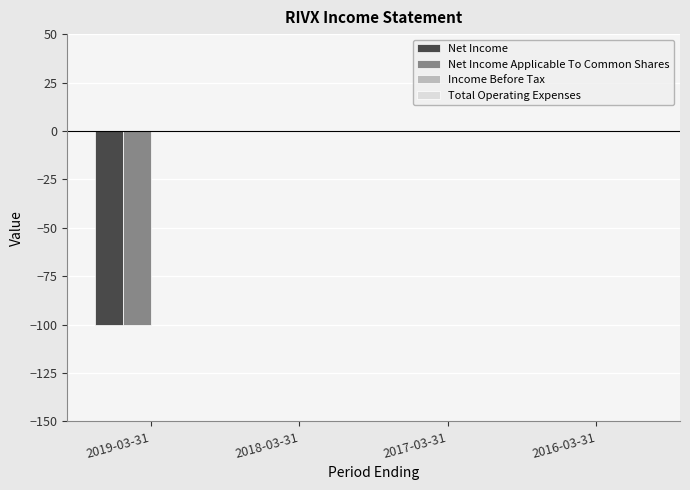

Reading left to right, extract all data points from this chart.

Net Income: 2019-03-31=-100	2018-03-31=0	2017-03-31=0	2016-03-31=0
Net Income Applicable To Common Shares: 2019-03-31=-100	2018-03-31=0	2017-03-31=0	2016-03-31=0